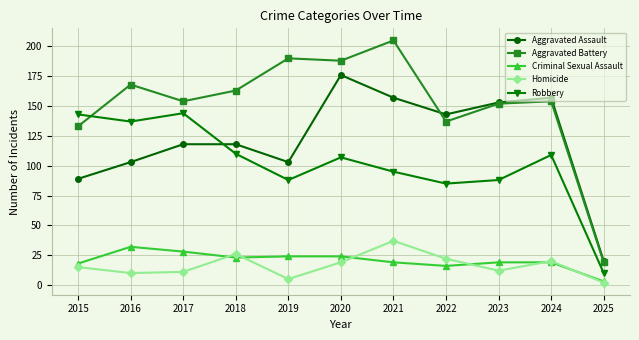

Does the chart display data point markers on the line(s)?

Yes